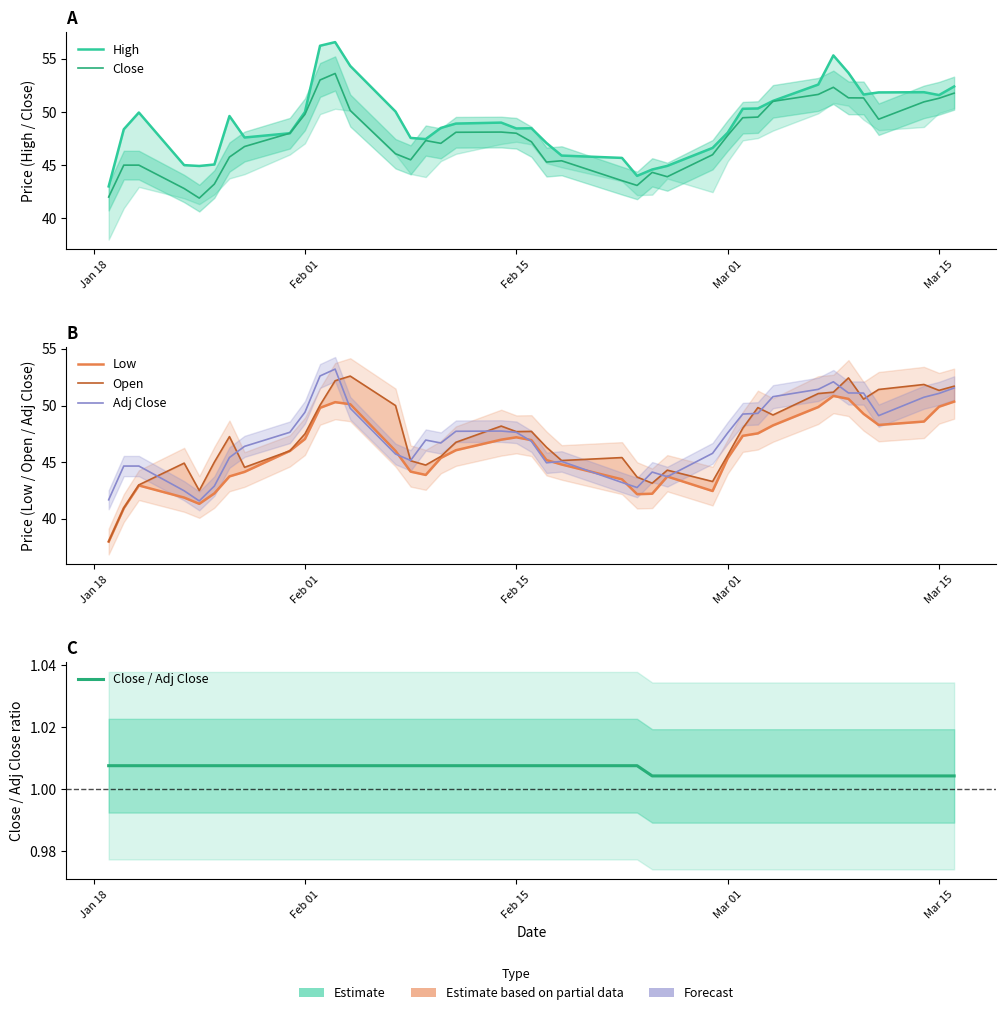

What is the sum of all Adj Close values?

1891.7